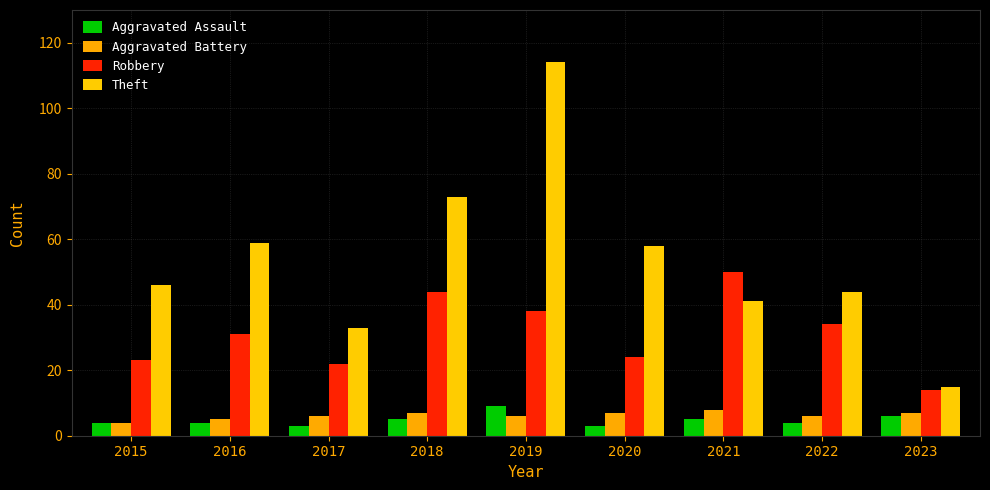

List the labels in order of Aggravated Assault value, smallest first.

2017, 2020, 2015, 2016, 2022, 2018, 2021, 2023, 2019